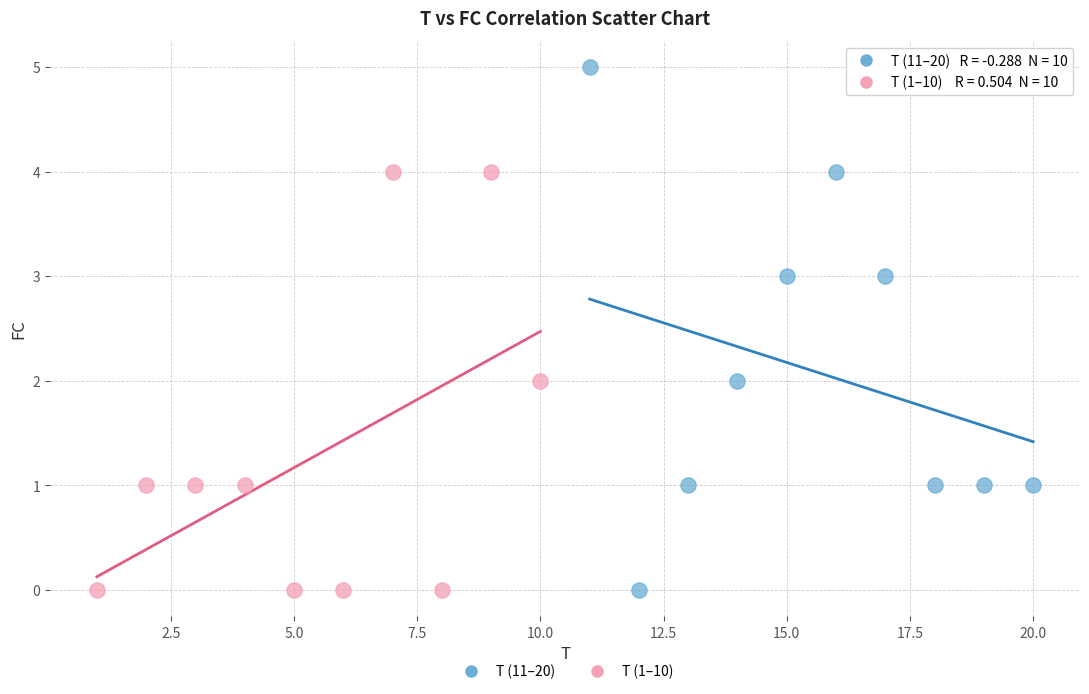

Which series has the widest spread of Y values?

T (11–20)